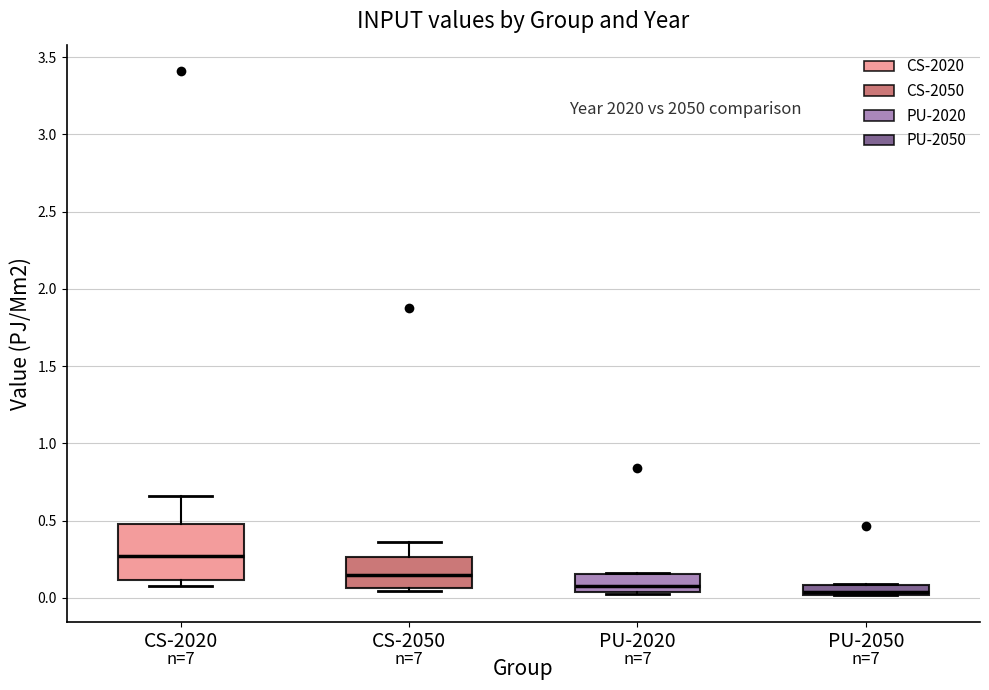

Where is the lower edge of the box for CS-2020 on the y-axis? The values are not printed on the chart, so give them approximately, as read against the axis.

0.10